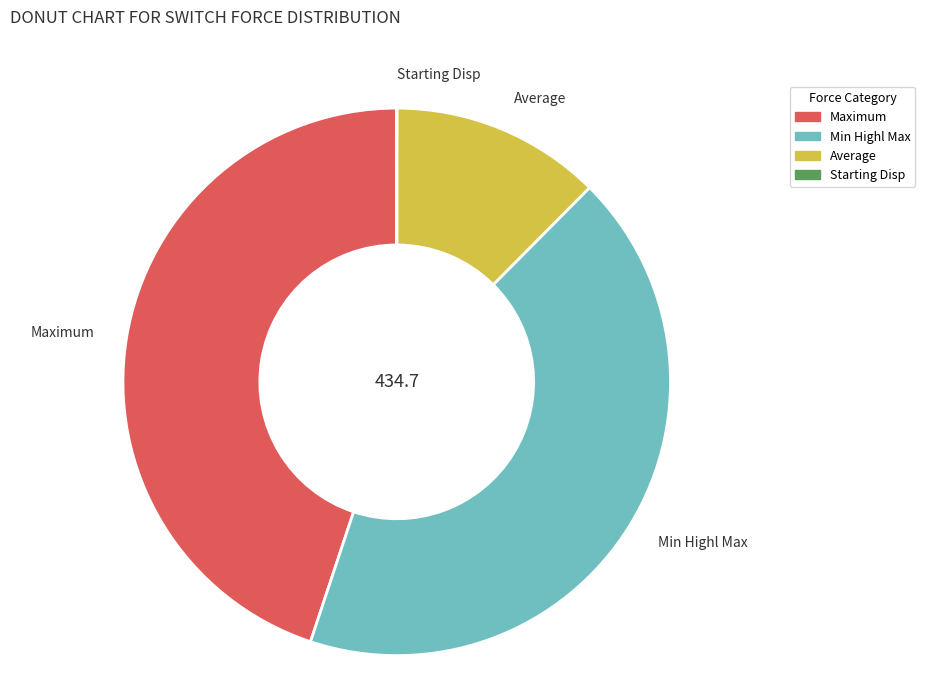

Which slice is the largest?

Maximum